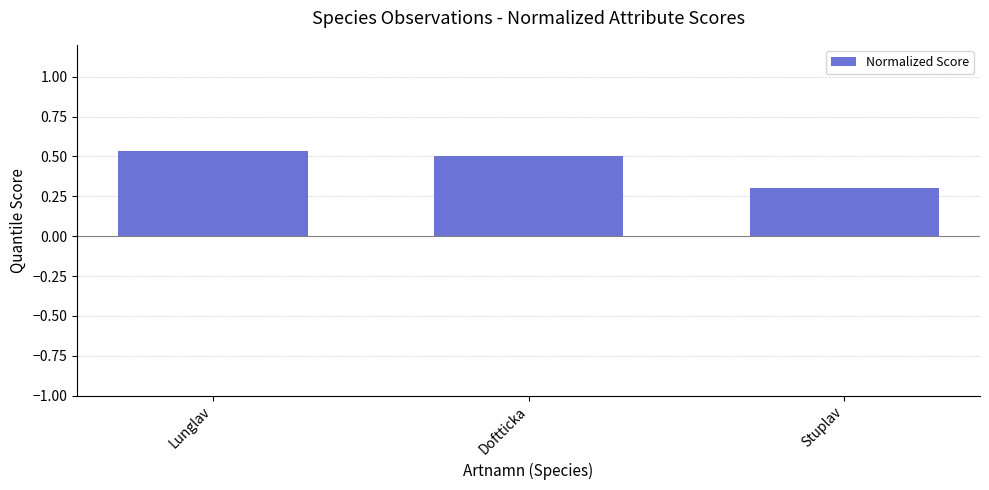

How many bars are there in total?

3